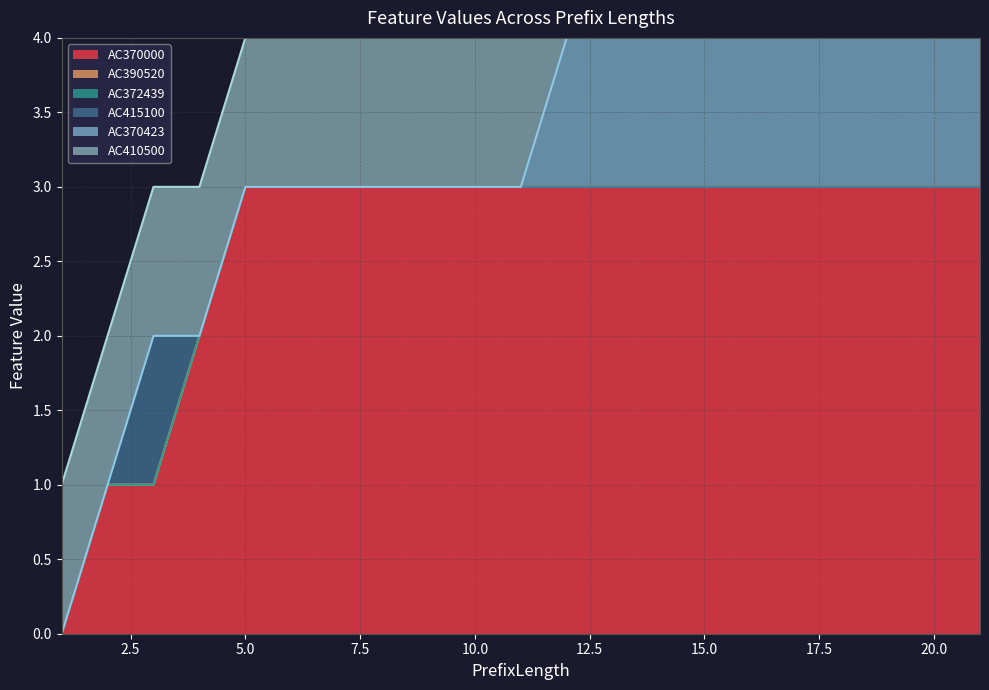

True or false: AC372439 and AC415100 intersect in this chart.

False